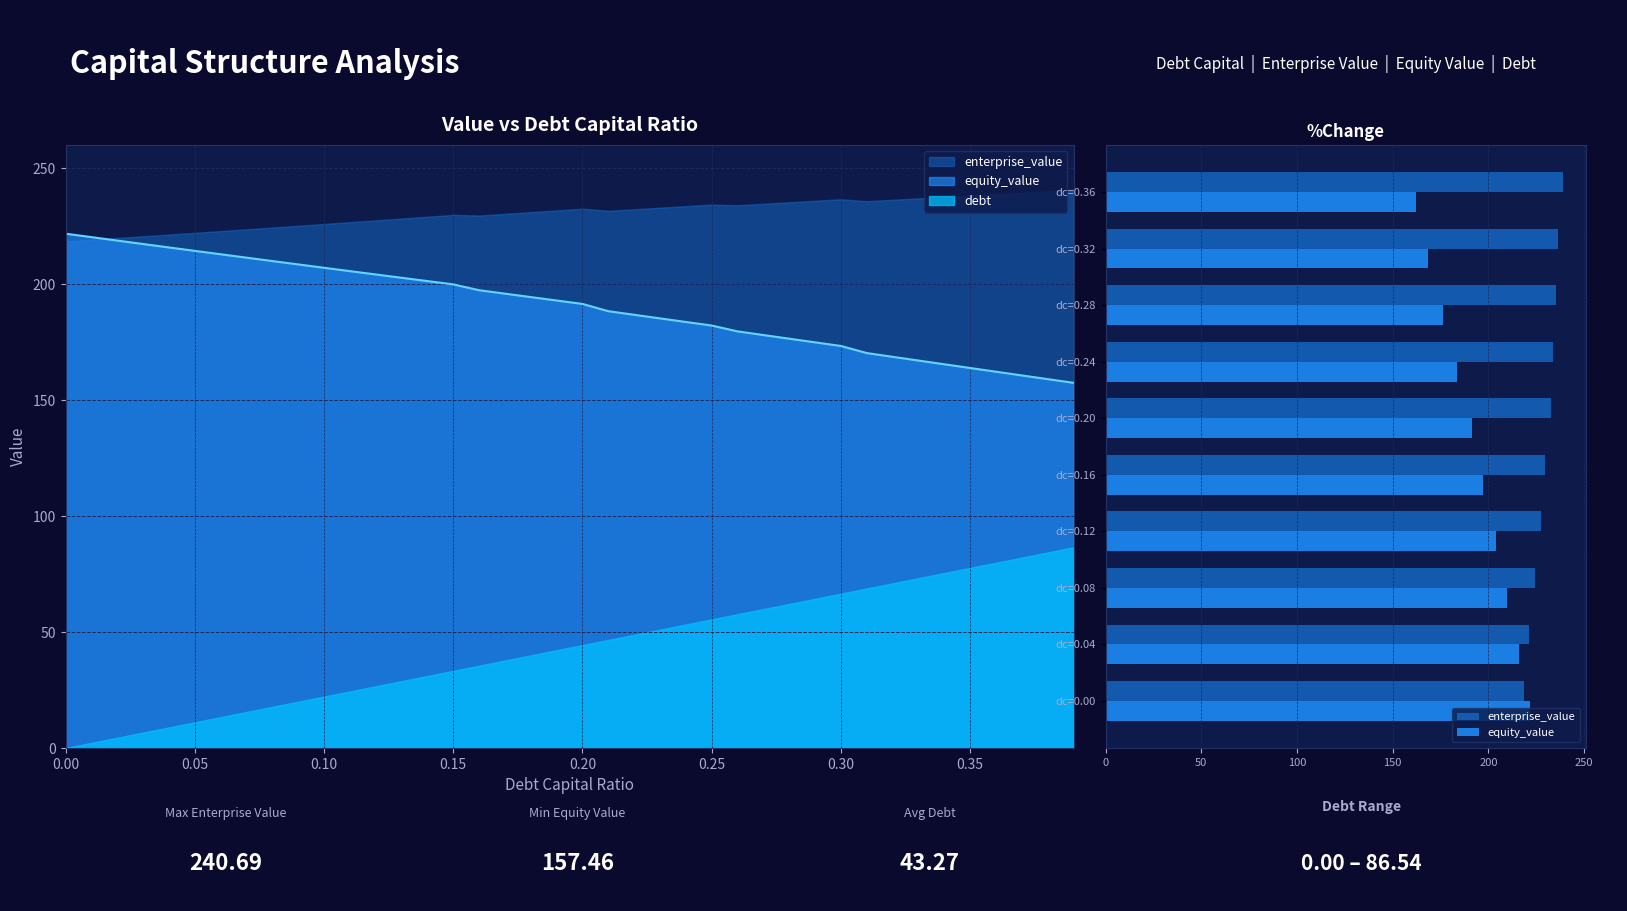

How many bars are there in each group?

2